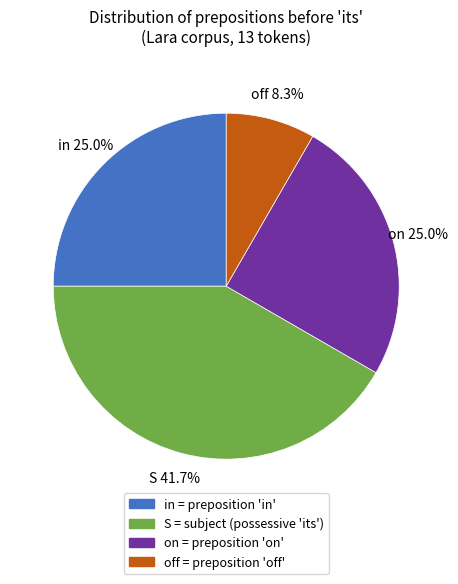

Between S and off, which is larger?

S